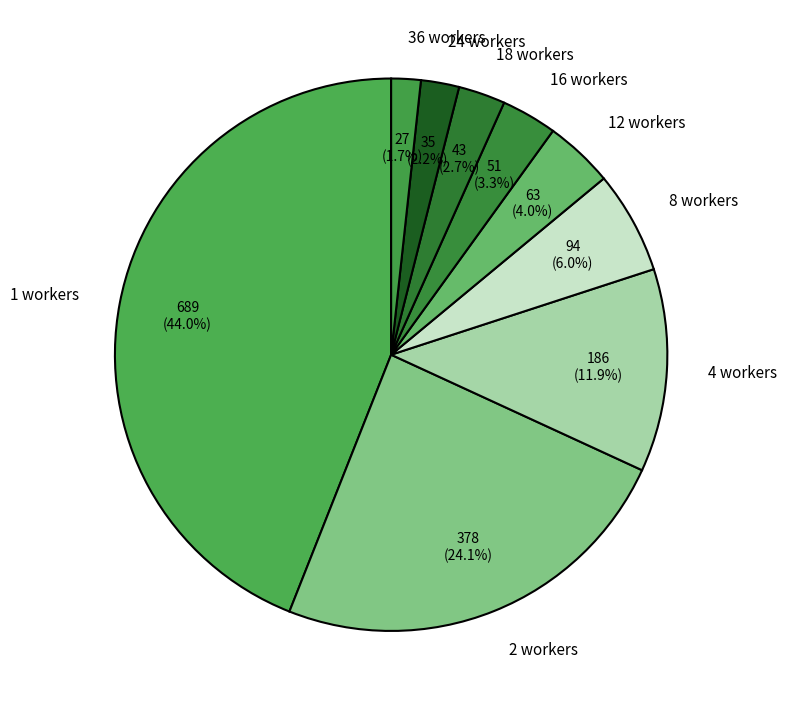

Count the number of slices in the pie.

9